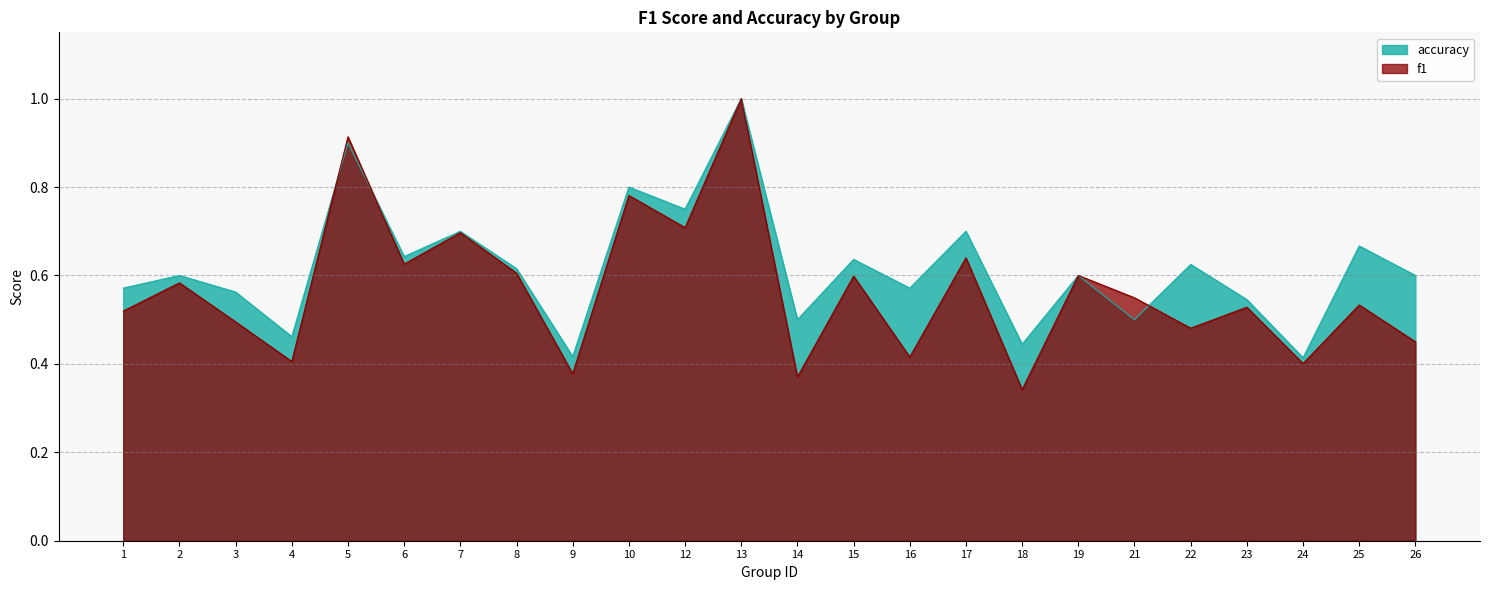

Reading right to left, transcribe all the data shown in this chart.

f1: 26=0.5	25=0.5	24=0.4	23=0.5	22=0.5	21=0.5	19=0.6	18=0.3	17=0.6	16=0.4	15=0.6	14=0.4	13=1.0	12=0.7	10=0.8	9=0.4	8=0.6	7=0.7	6=0.6	5=0.9	4=0.4	3=0.5	2=0.6	1=0.5
accuracy: 26=0.6	25=0.7	24=0.4	23=0.5	22=0.6	21=0.5	19=0.6	18=0.4	17=0.7	16=0.6	15=0.6	14=0.5	13=1.0	12=0.8	10=0.8	9=0.4	8=0.6	7=0.7	6=0.6	5=0.9	4=0.5	3=0.6	2=0.6	1=0.6